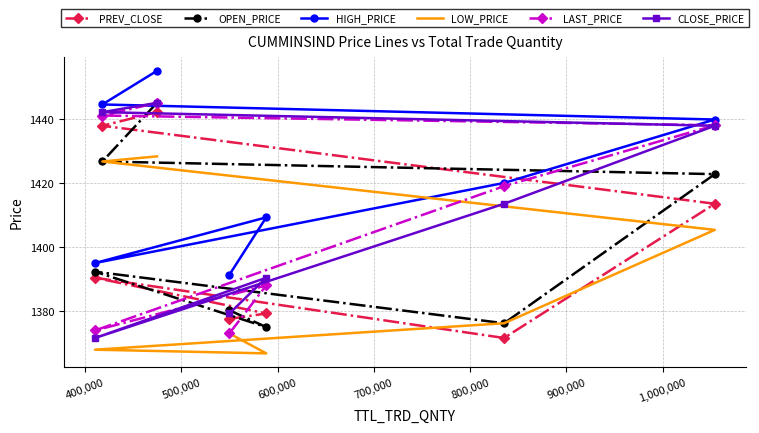

What is the difference between the second highest and second lowest values in the CLOSE_PRICE series?

62.8